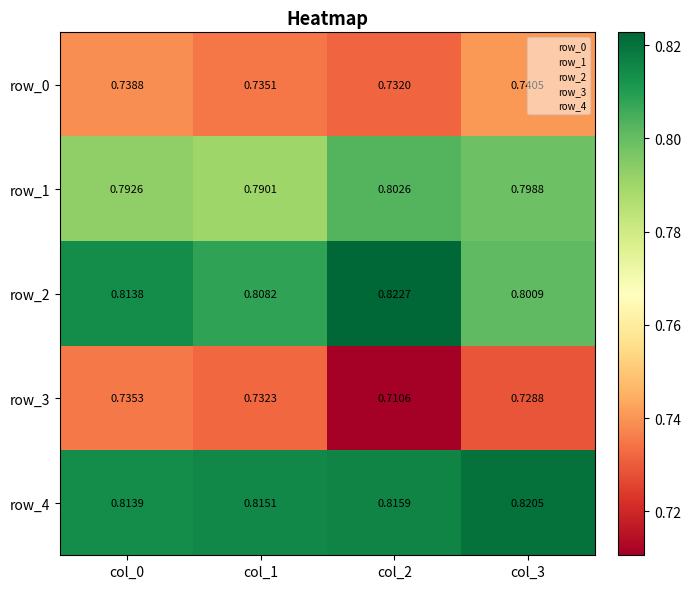

List the labels in order of row_2 value, smallest first.

col_3, col_1, col_0, col_2